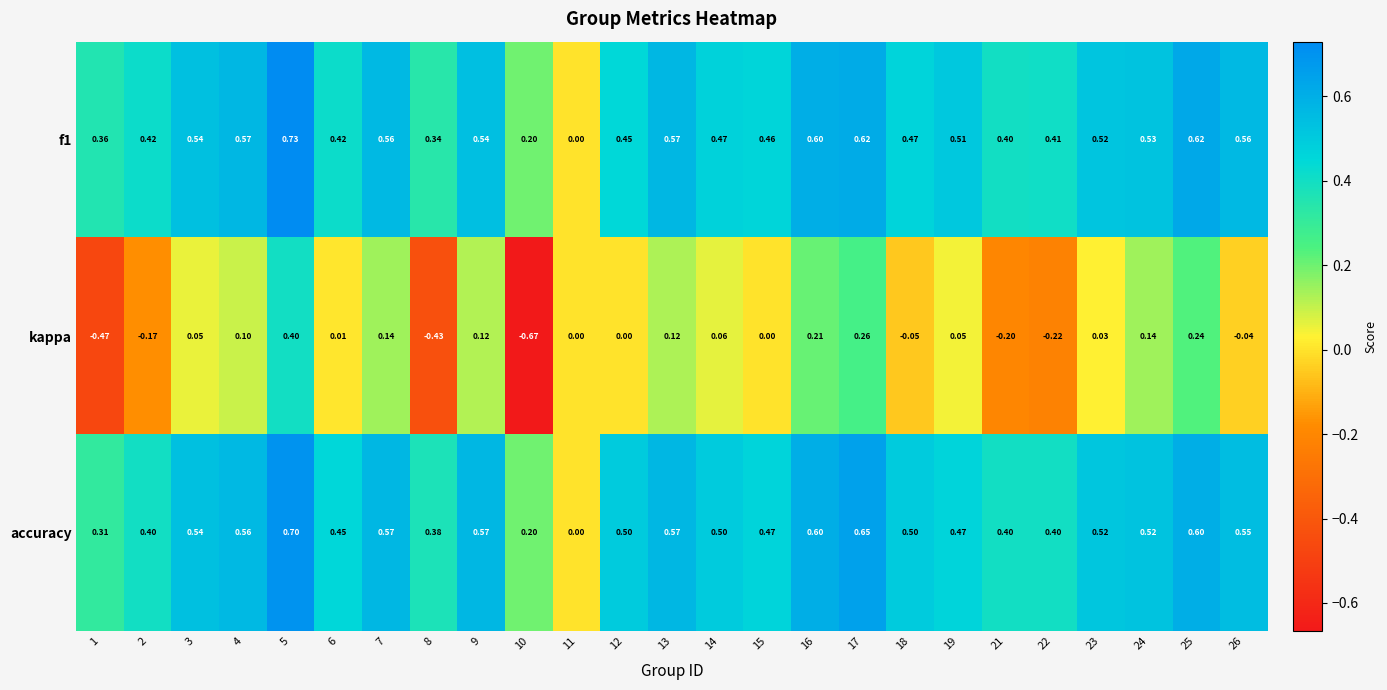

Which series has the largest total across all categories?

accuracy